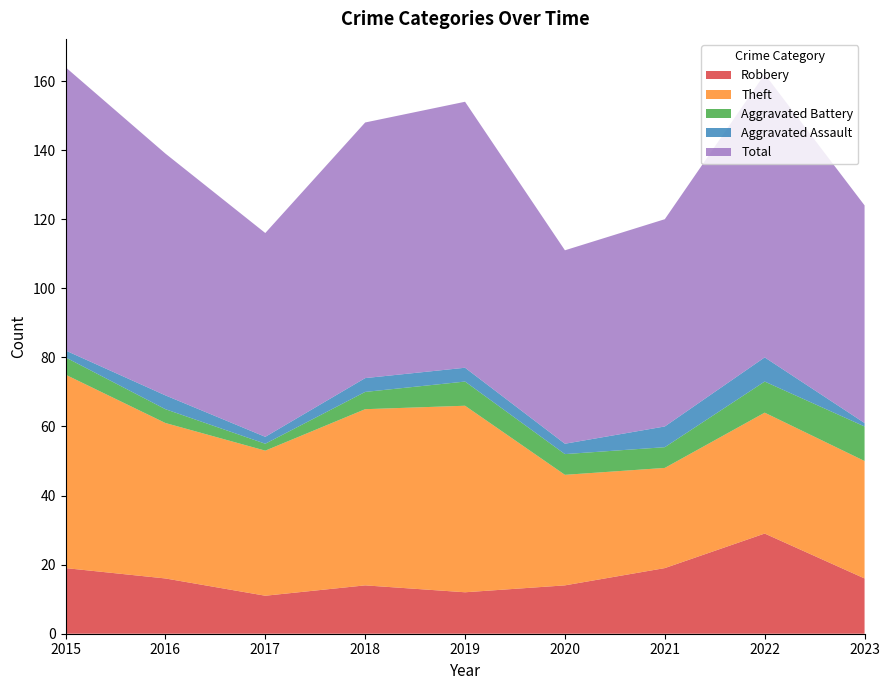

Reading left to right, list all the values displayed in this chart.

Robbery: 2015=19	2016=16	2017=11	2018=14	2019=12	2020=14	2021=19	2022=29	2023=16
Theft: 2015=56	2016=45	2017=42	2018=51	2019=54	2020=32	2021=29	2022=35	2023=34
Aggravated Battery: 2015=5	2016=4	2017=2	2018=5	2019=7	2020=6	2021=6	2022=9	2023=10
Aggravated Assault: 2015=2	2016=4	2017=2	2018=4	2019=4	2020=3	2021=6	2022=7	2023=1
Total: 2015=82	2016=70	2017=59	2018=74	2019=77	2020=56	2021=60	2022=82	2023=63